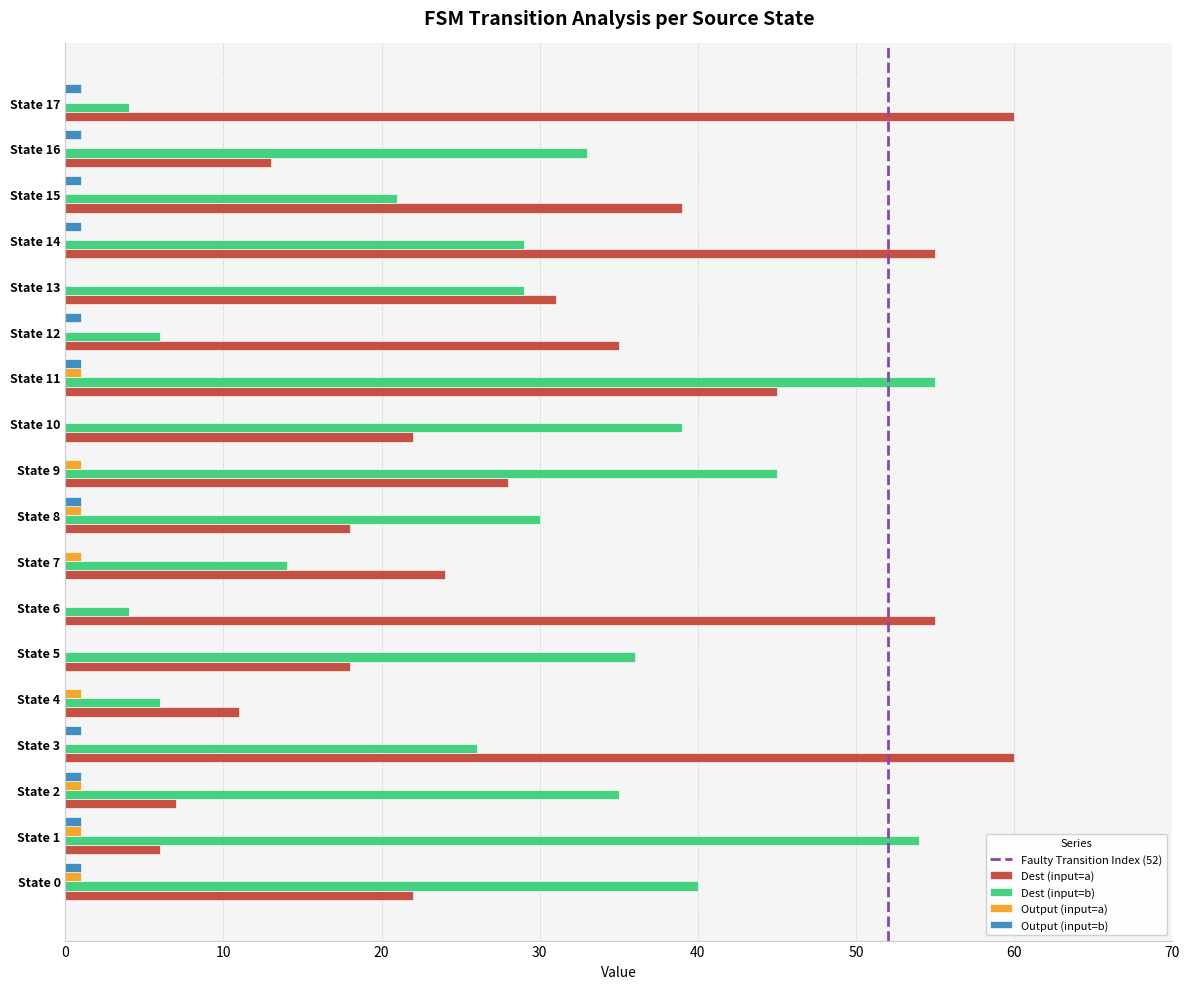

True or false: Output (input=b) has a value of 0 at State 9.

True